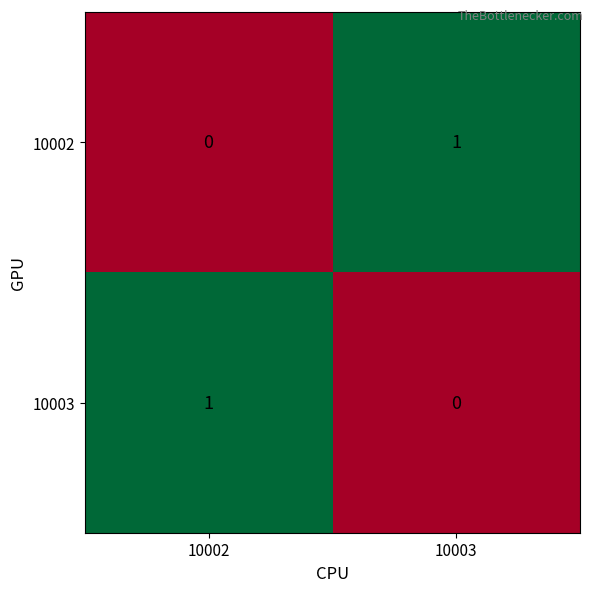

What is the difference between the highest and lowest values at 10002?

1